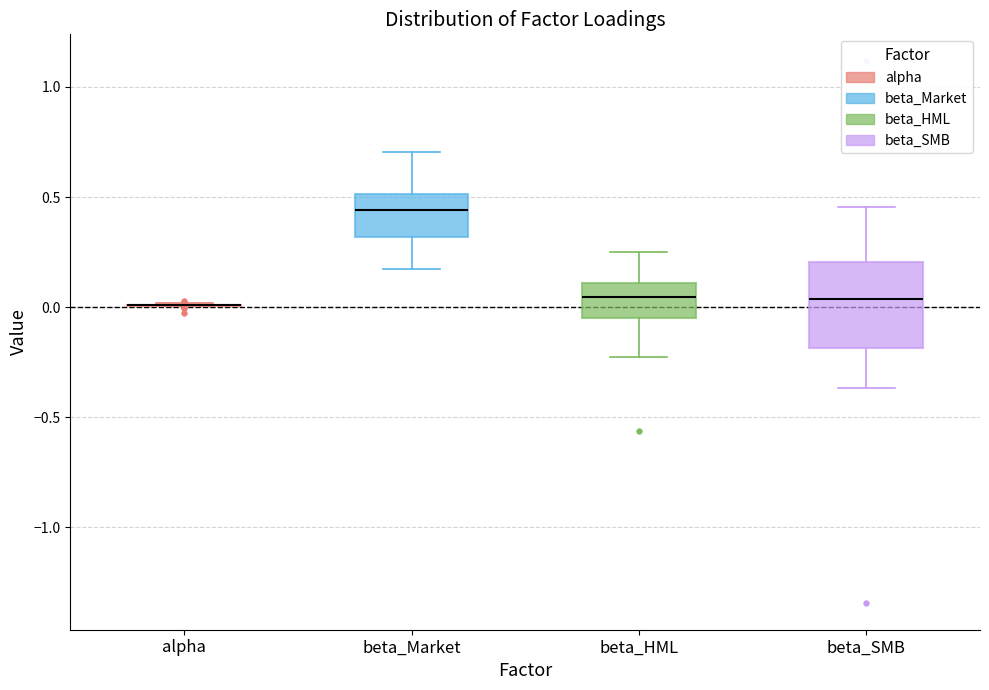

Which box is the tallest, from its lower edge to its upper edge?

beta_SMB